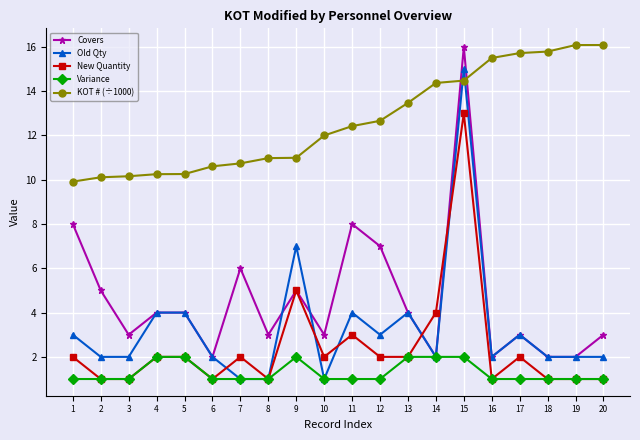

Where is New Quantity nearest to the value 7?

9